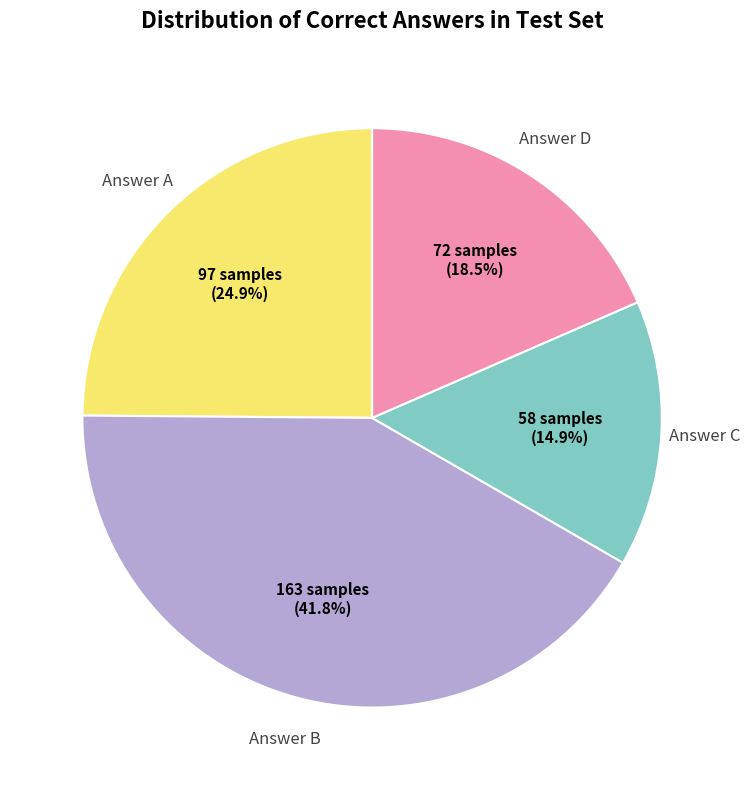

Is the sum of Answer B and Answer D greater than half?

Yes